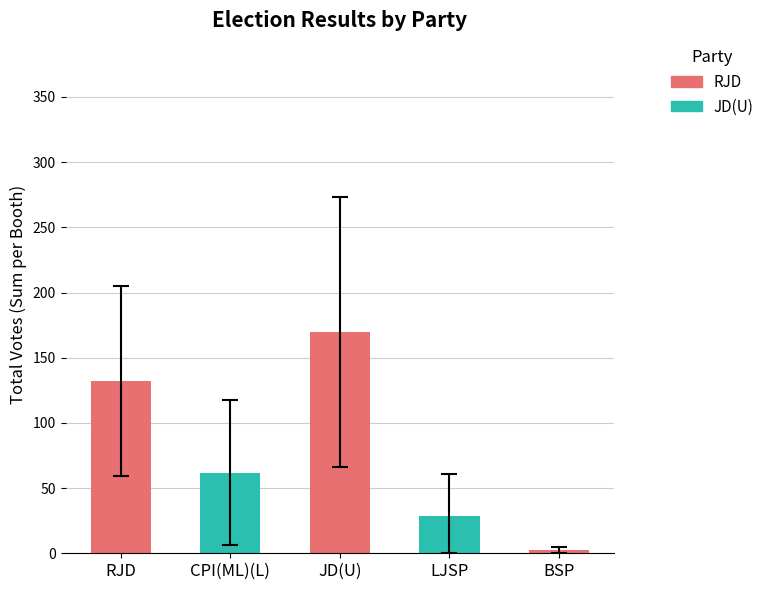

The chart shows a value of 41.3 at CPI(ML)(L). True or false?

False